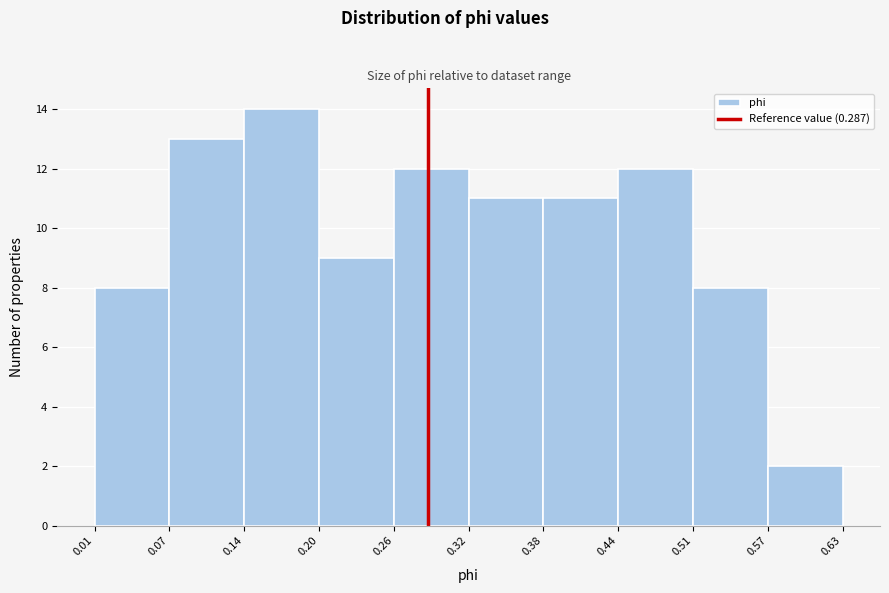

Over which range of the x-axis is the bar tallest?

0.14 to 0.20